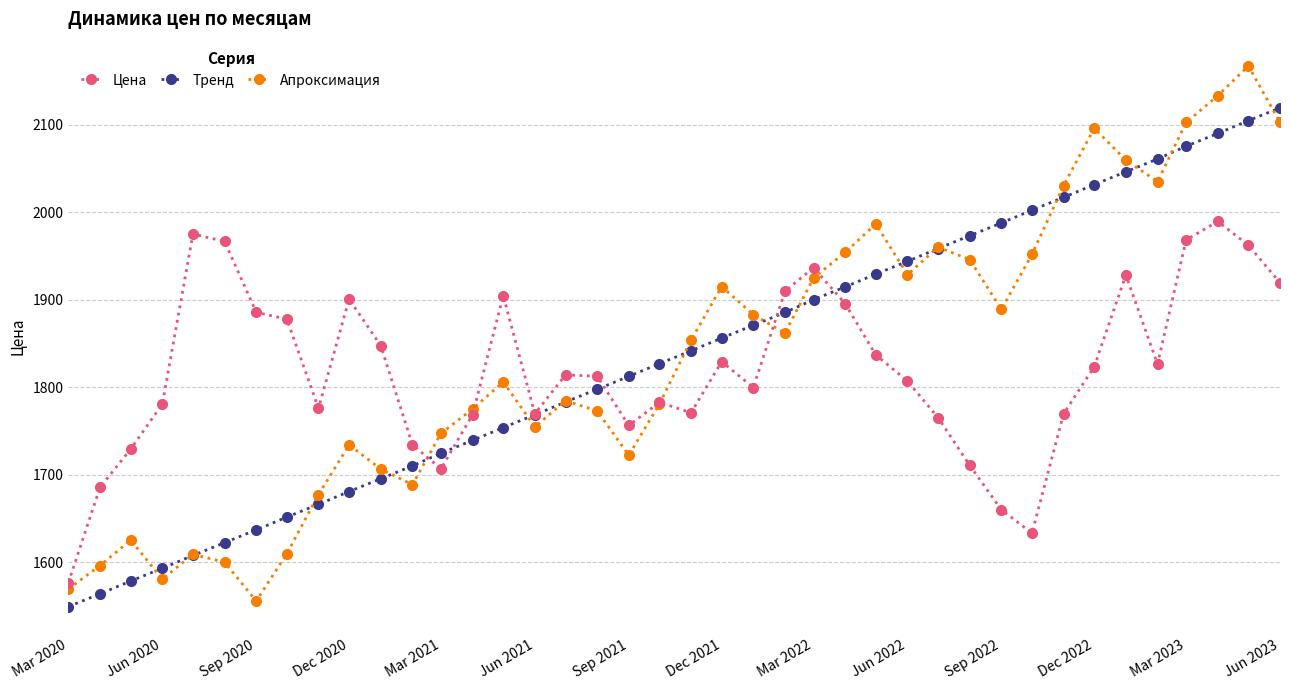

What is the average value of the Апроксимация series?

1837.1